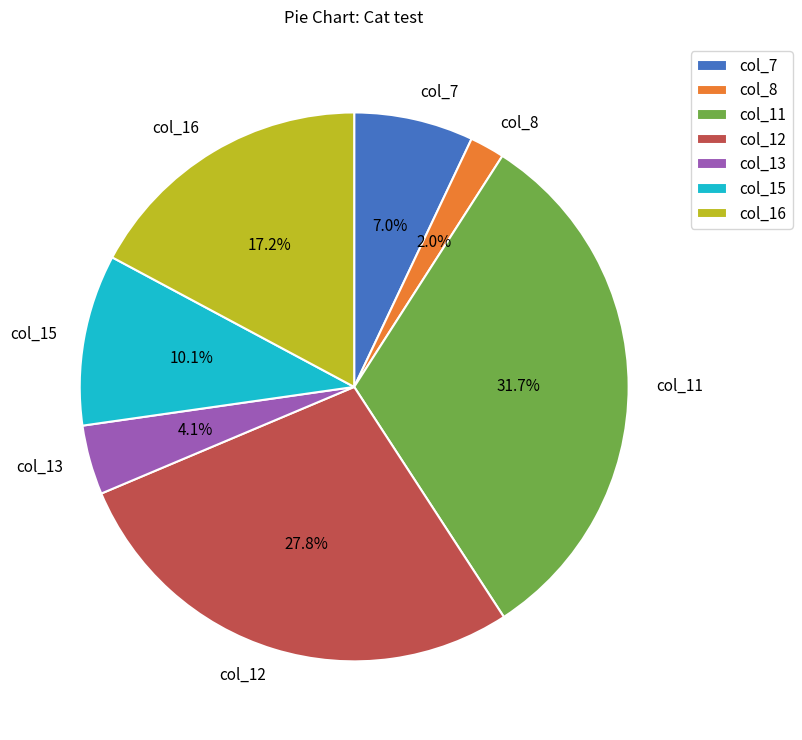

Rank the categories by value from highest to lowest.

col_11, col_12, col_16, col_15, col_7, col_13, col_8